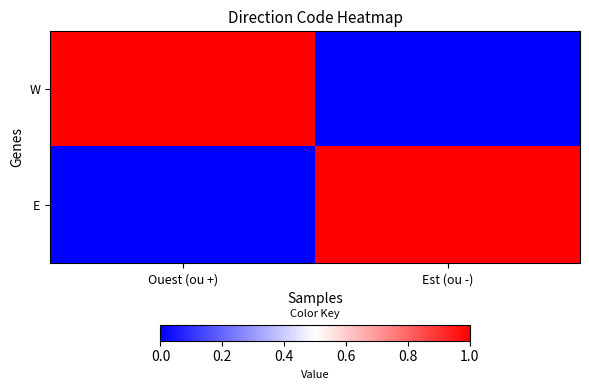

Which series has the largest total across all categories?

W